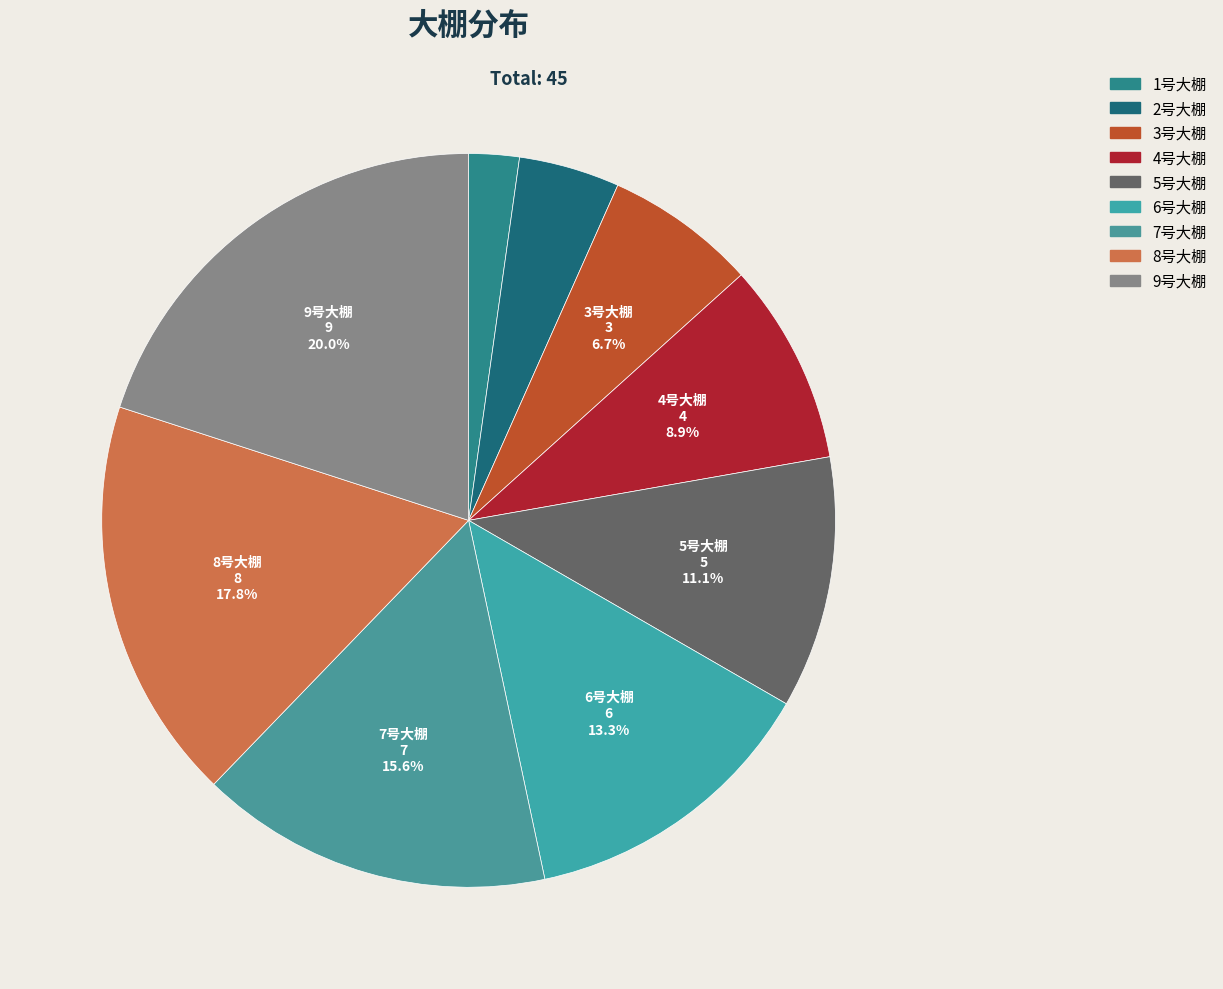

Does 9号大棚 represent more than half of the total?

No